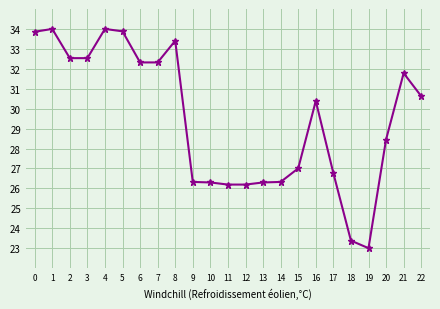

True or false: there are more than 0 points higher than both neighbors.

True